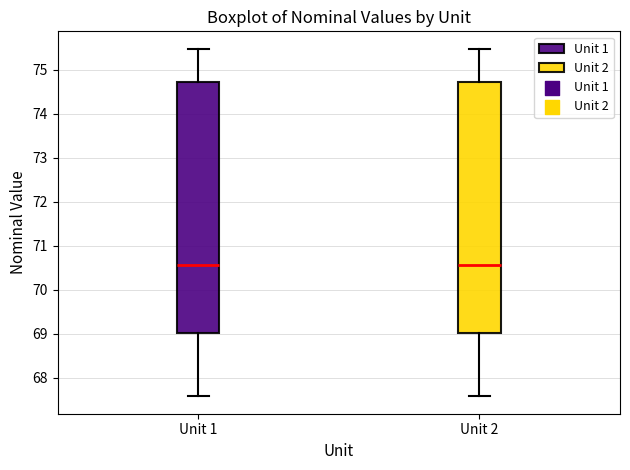

Reading left to right, read every box against the y-axis: the position of its median line, the range the box covers, and the ends of its whiskers. The values are not printed on the chart, so give them approximately, as read against the axis.

Unit 1: median 70.6, box 69.0 to 74.7, whiskers 67.6 to 75.5
Unit 2: median 70.6, box 69.0 to 74.7, whiskers 67.6 to 75.5